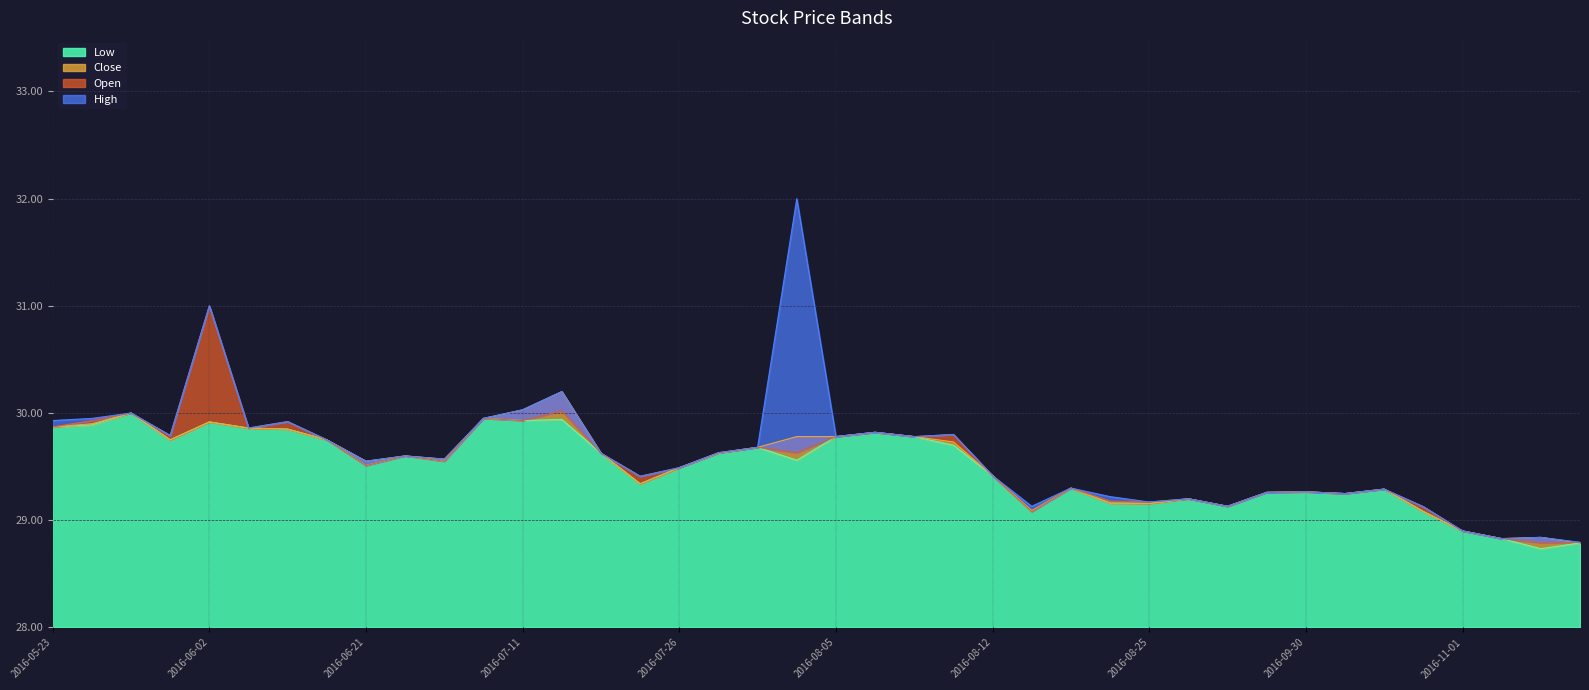

What is the value of the Low point at the 23rd from the left?

29.8